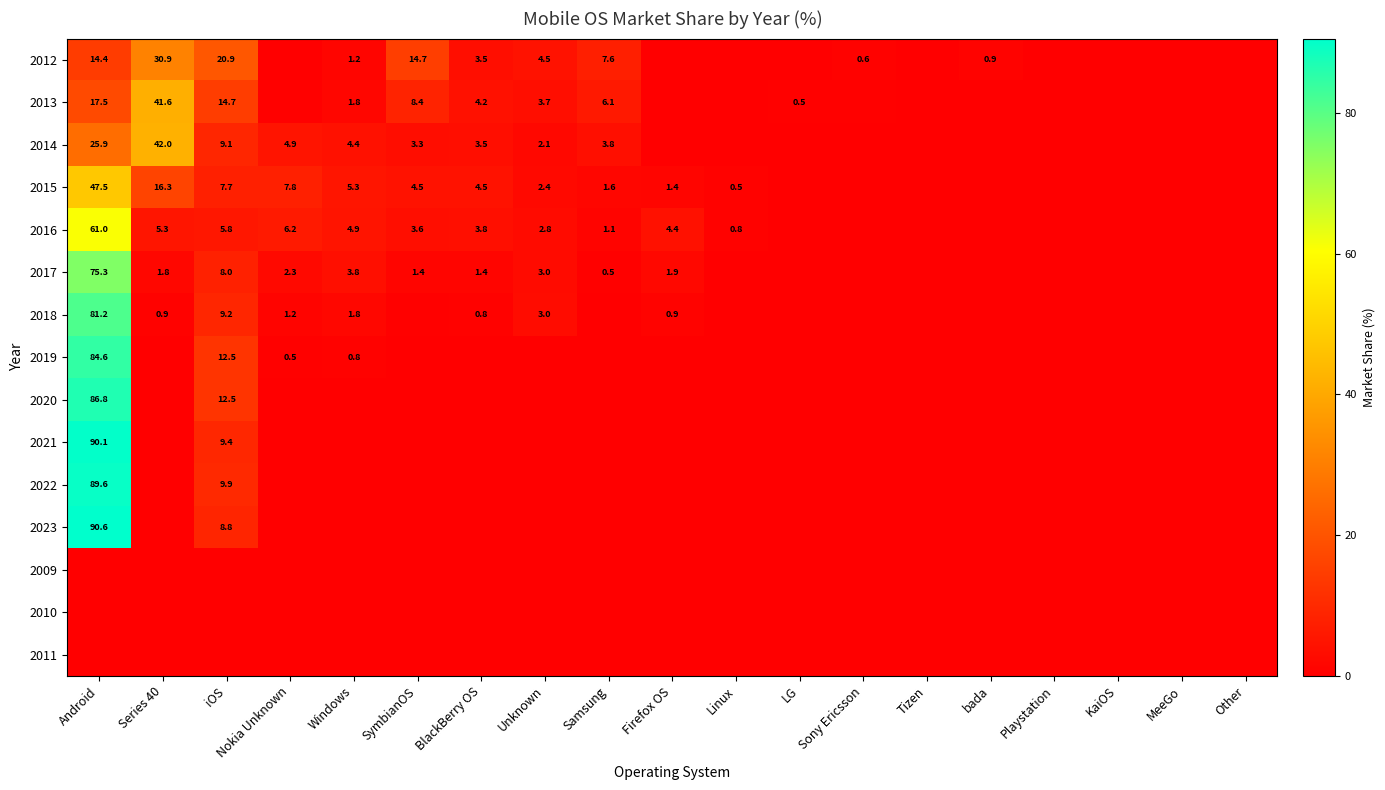

At which label does 2021 reach its peak?

Android